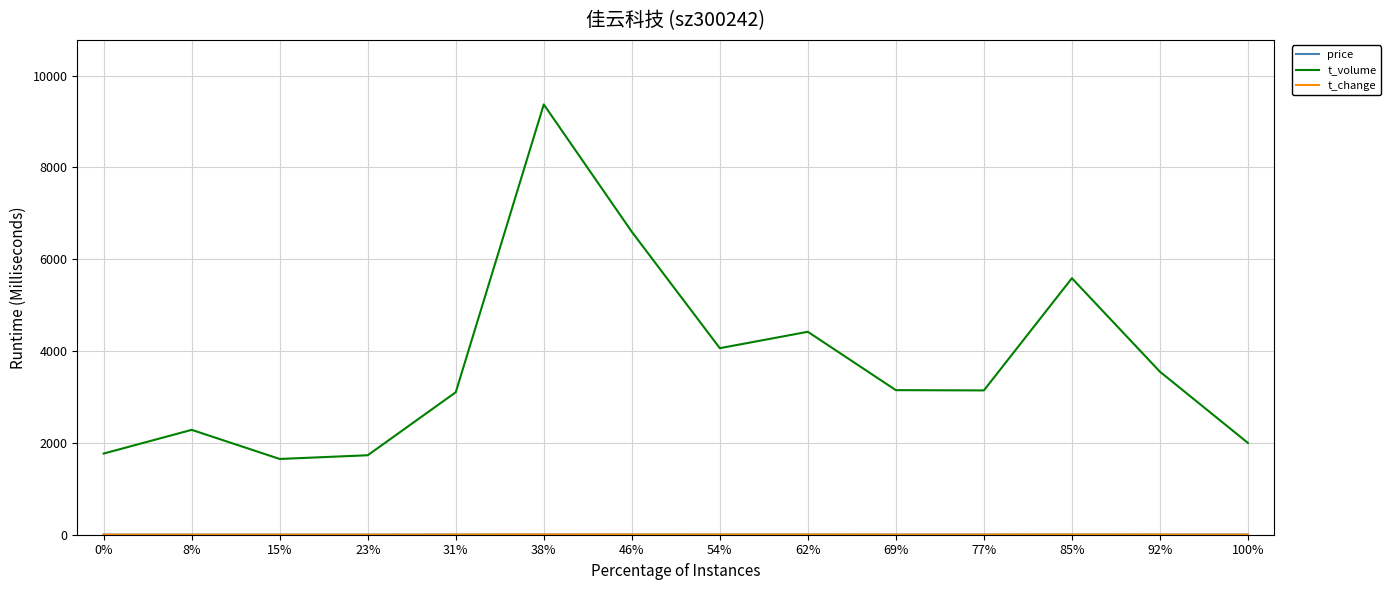

The value of t_volume at 77% is 4624.0. True or false?

False